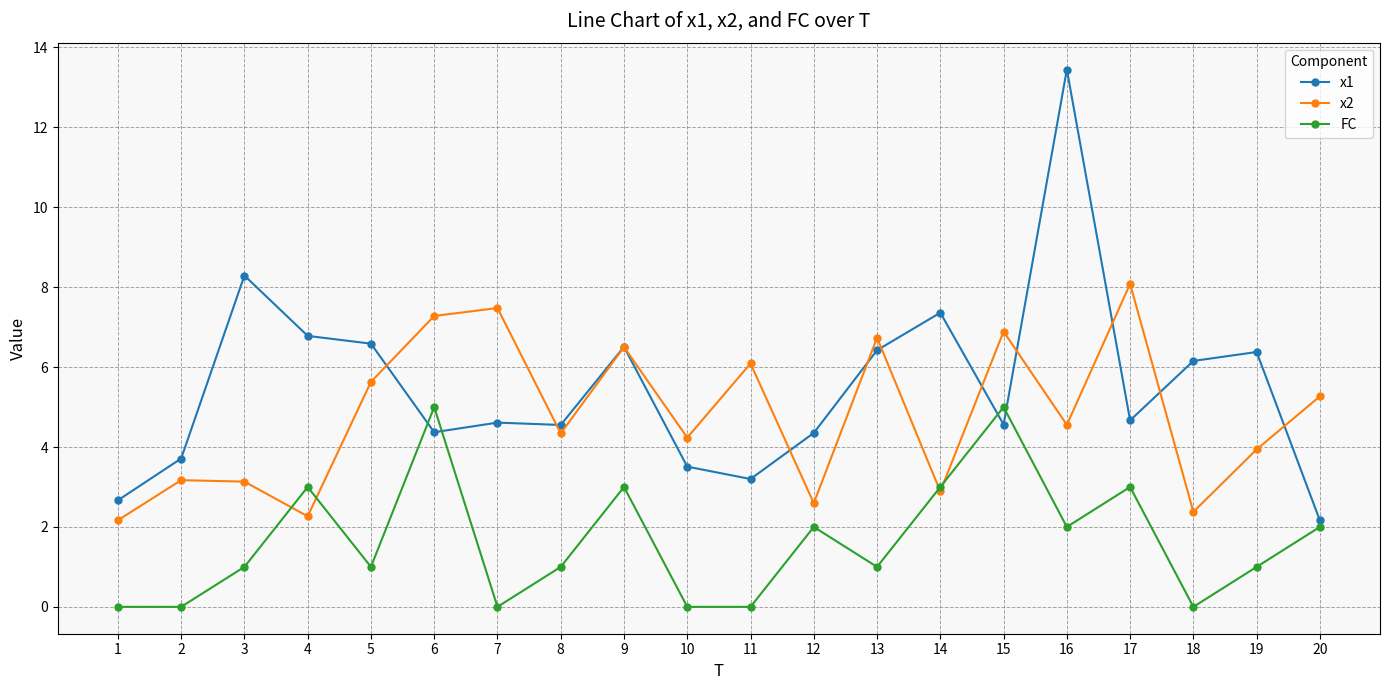

Is it true that x1 equals 4.4 at 6?

True